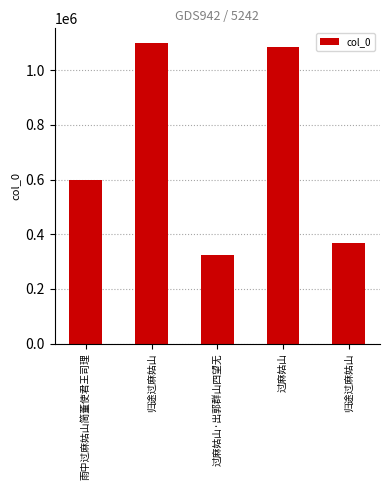

How many values are below 597928?

2